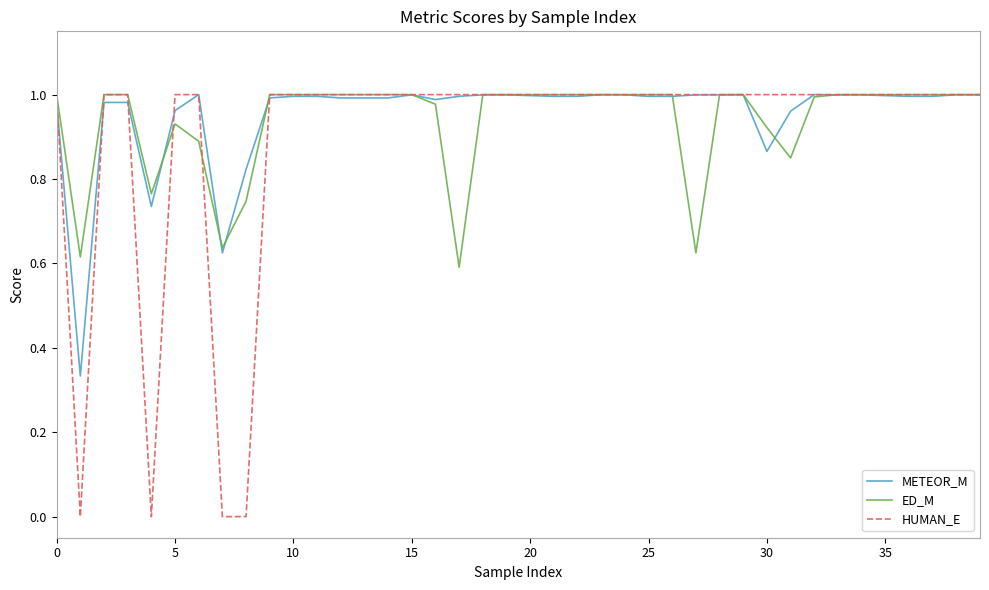

What is the difference between the maximum and minimum values in the ED_M series?

0.4